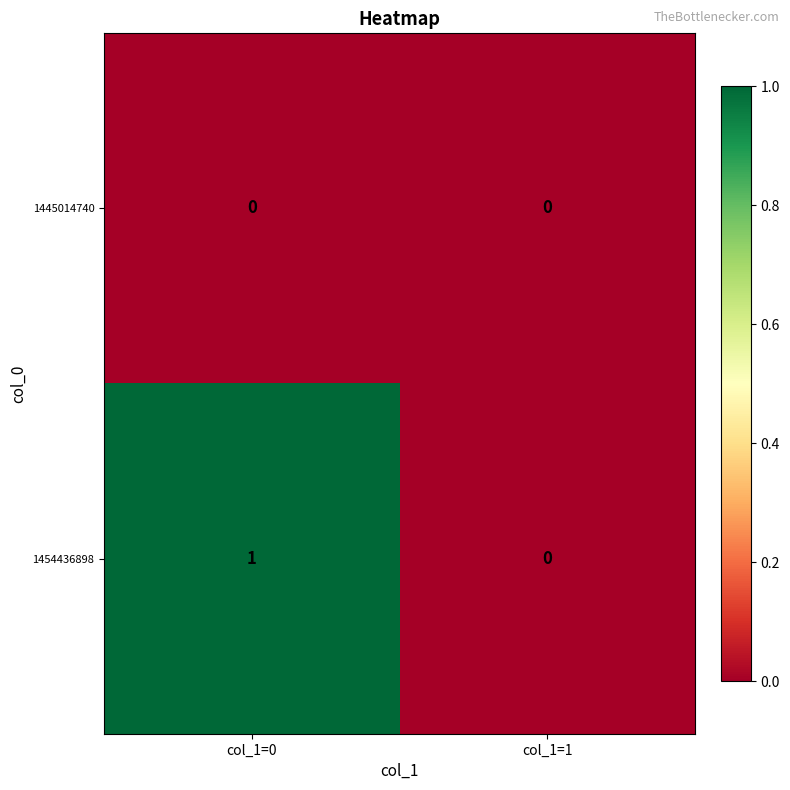

Rank the series by their maximum value, from highest to lowest.

1454436898, 1445014740